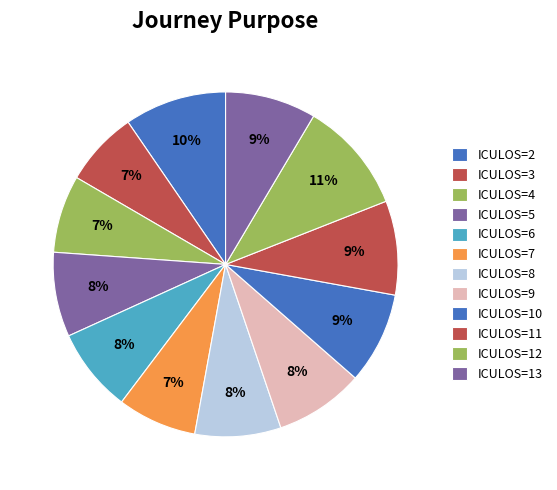

How many segments does this pie chart have?

12